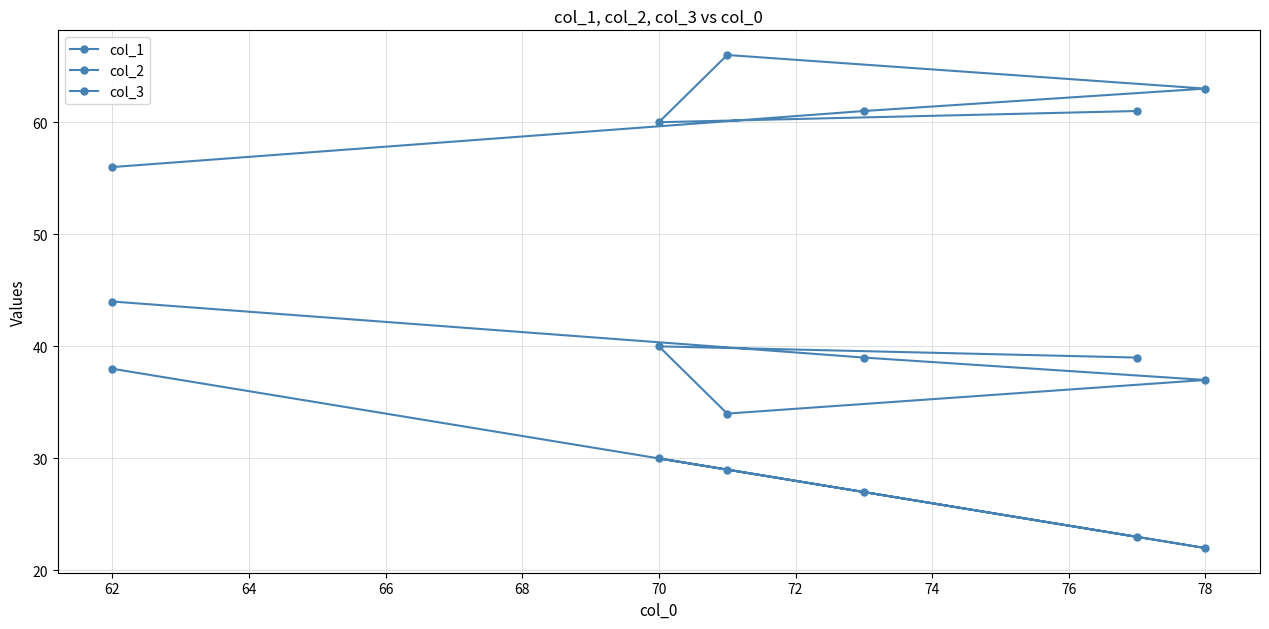

Between 68 and 66, which is larger?

68